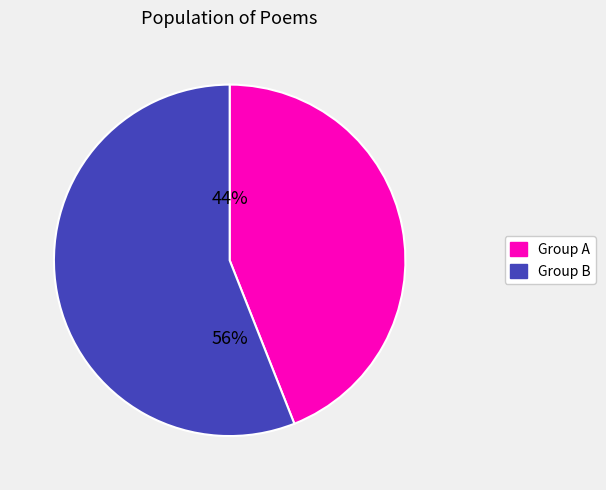

To the nearest percent, what is the difference between the largest and smallest slice percentages?

12%